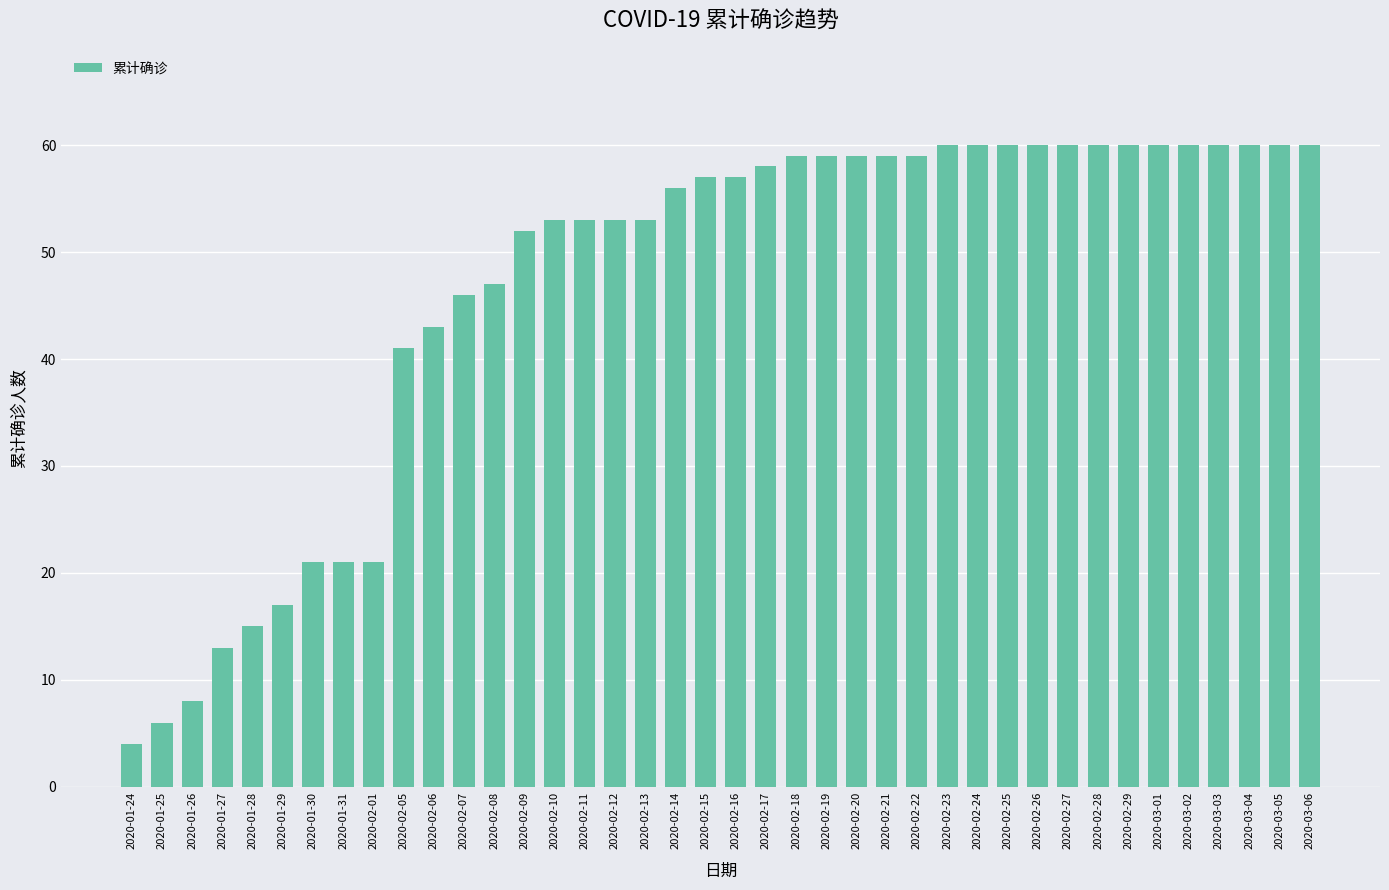

What is the difference between the maximum and minimum values?

56